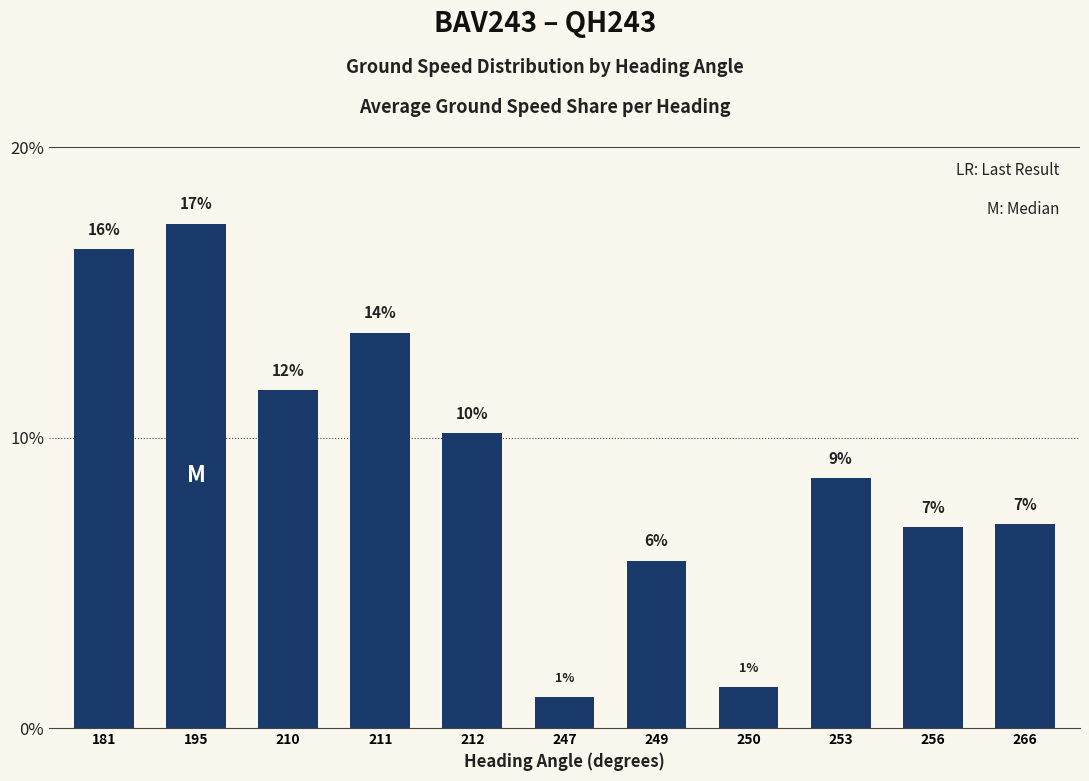

How many bars are there in total?

11